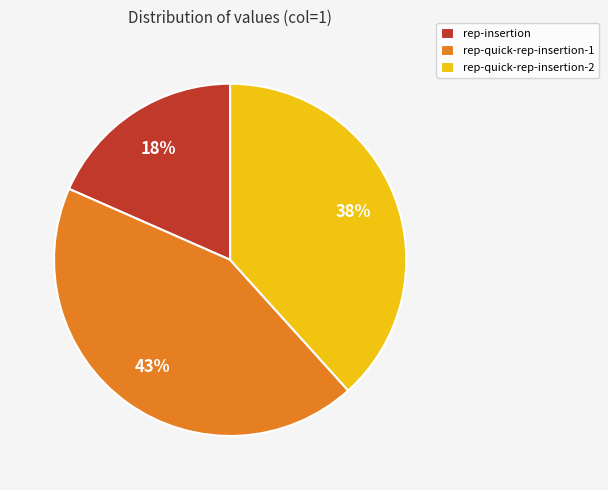

Does rep-quick-rep-insertion-2 account for over 50% of the chart?

No